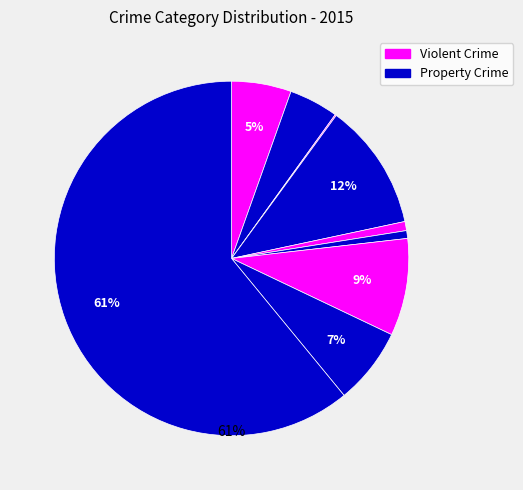

Is there a majority slice in this chart?

Yes